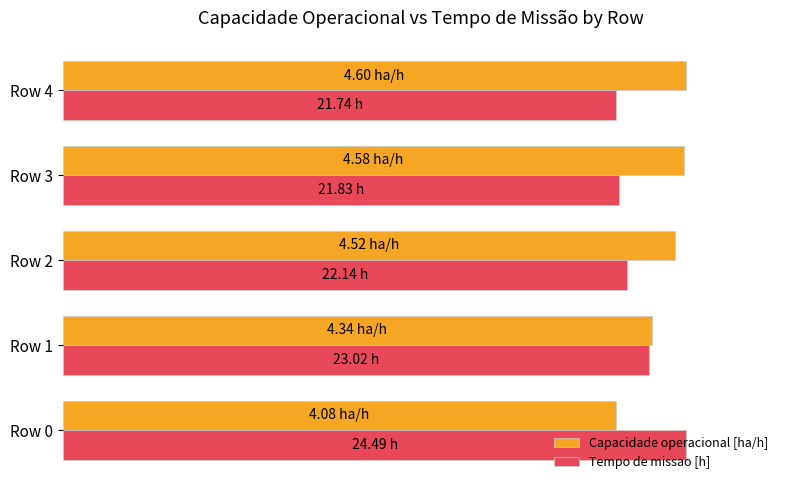

At how many categories does at least one series exceed 95?

4